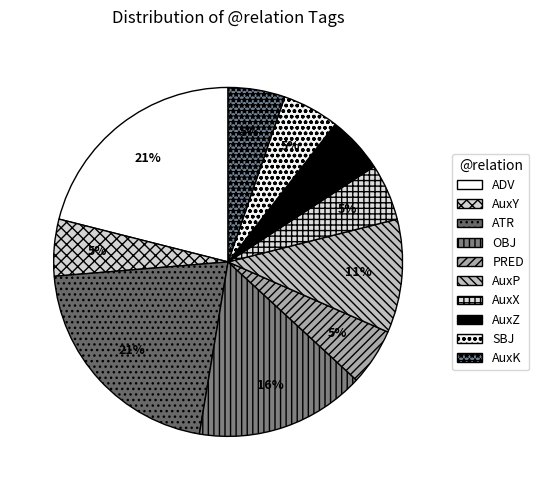

The AuxX slice represents 20% of the pie. True or false?

False